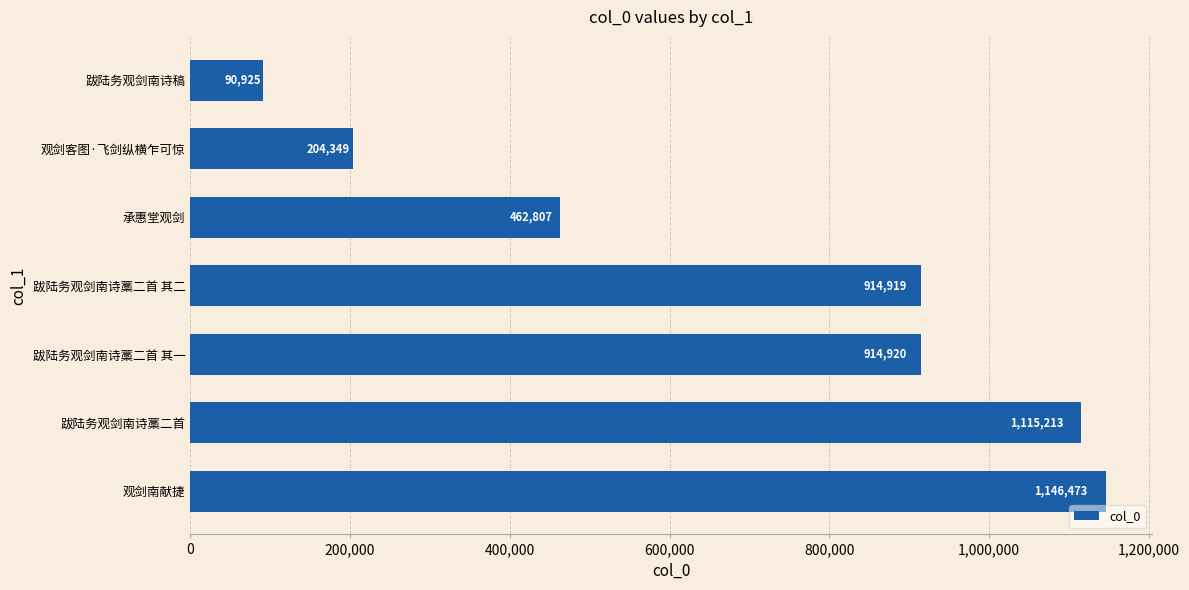

Which label corresponds to the smallest value in the chart?

跋陆务观剑南诗稿